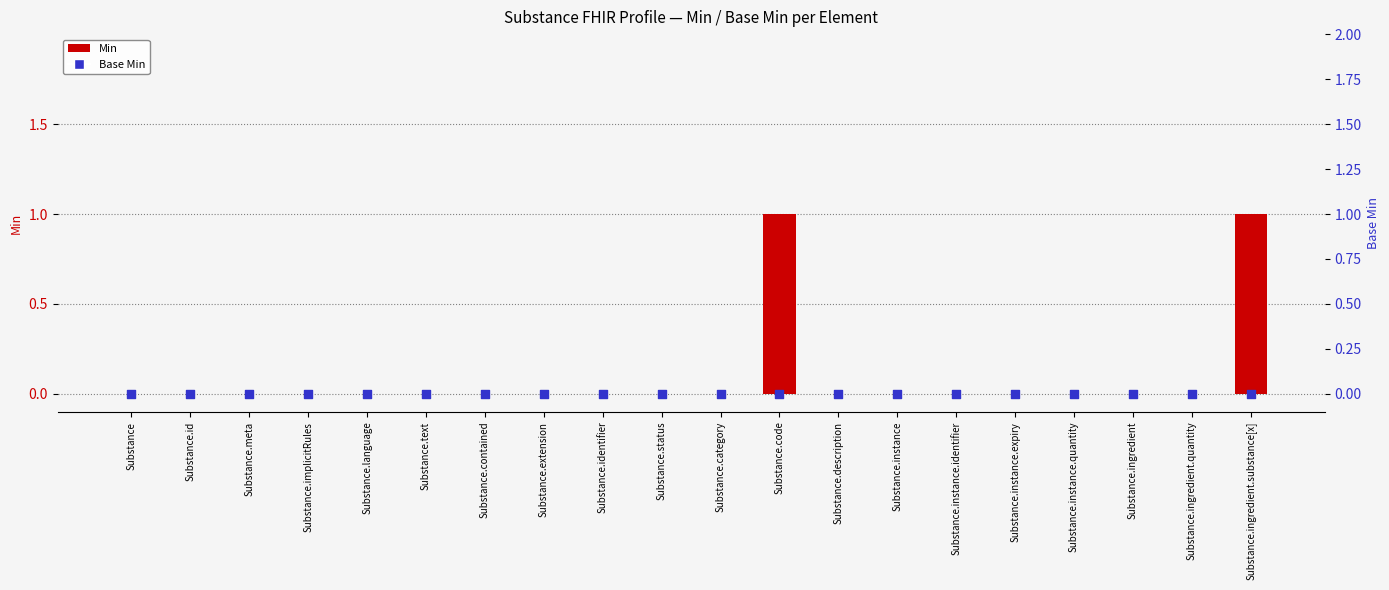

Which series contains the lowest Y value?

Min